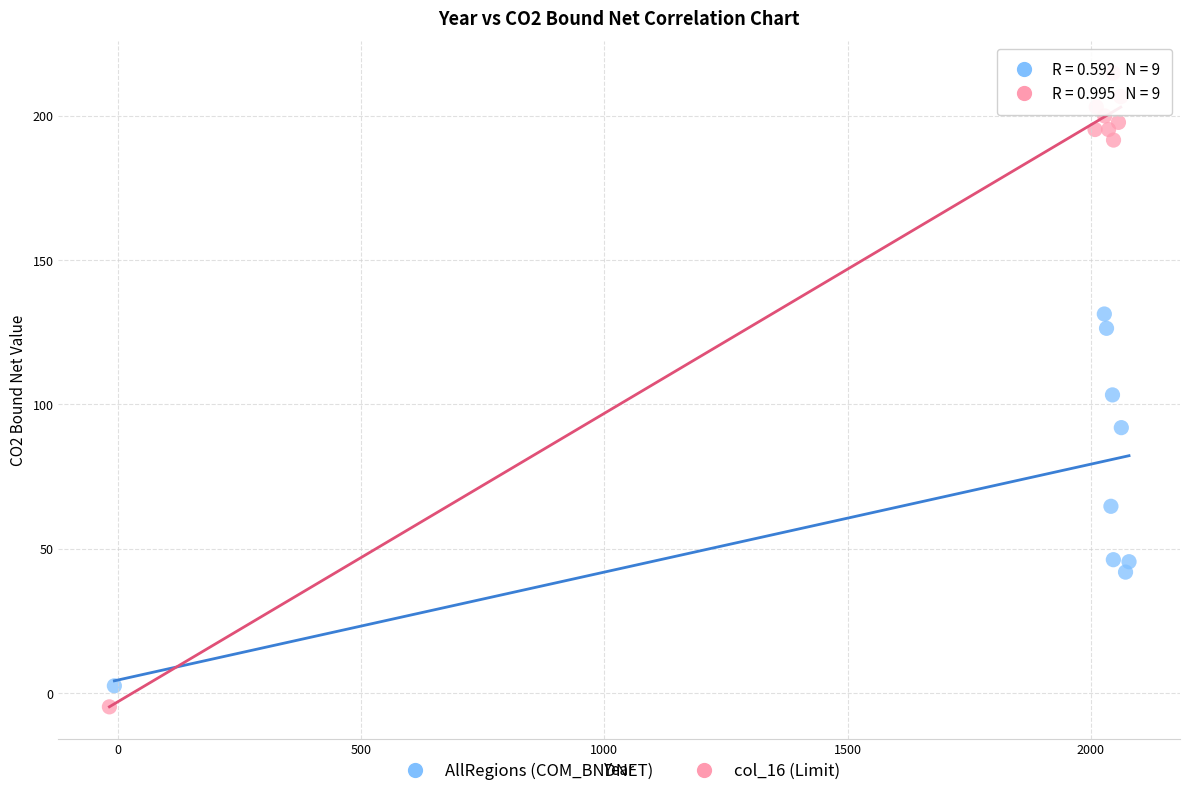

Which series reaches the maximum Y coordinate?

col_16 (Limit)